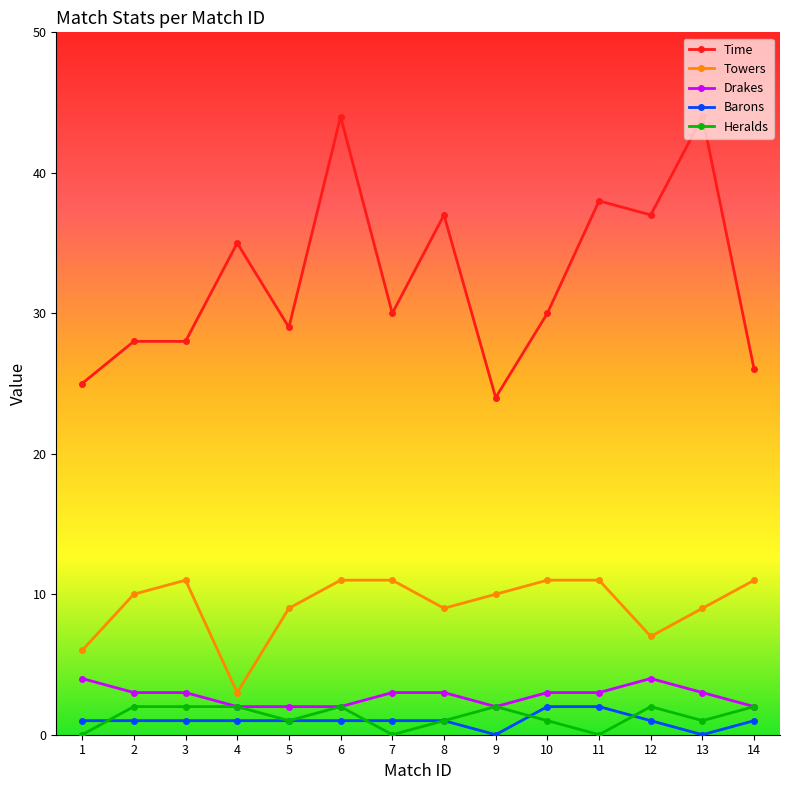

Reading right to left, transcribe all the data shown in this chart.

Time: 26	44	37	38	30	24	37	30	44	29	35	28	28	25
Towers: 11	9	7	11	11	10	9	11	11	9	3	11	10	6
Drakes: 2	3	4	3	3	2	3	3	2	2	2	3	3	4
Barons: 1	0	1	2	2	0	1	1	1	1	1	1	1	1
Heralds: 2	1	2	0	1	2	1	0	2	1	2	2	2	0